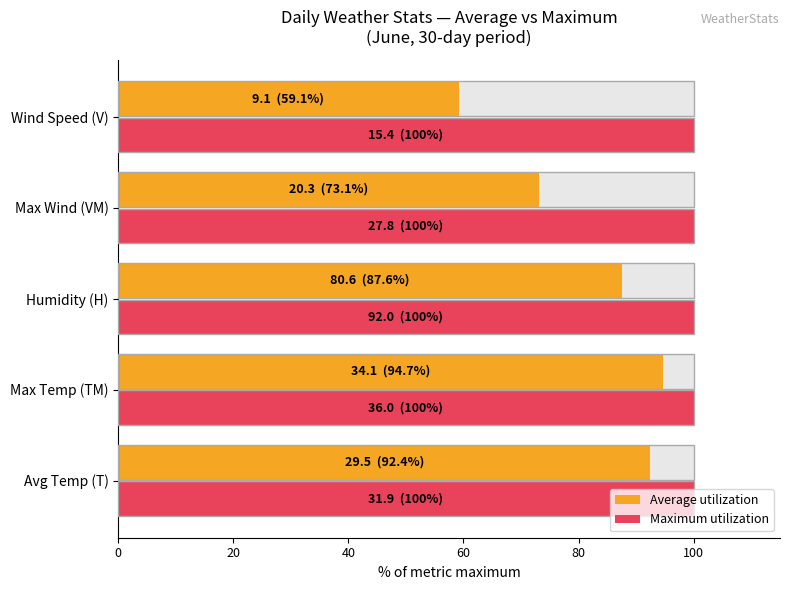

Which series has the largest total across all categories?

Average utilization